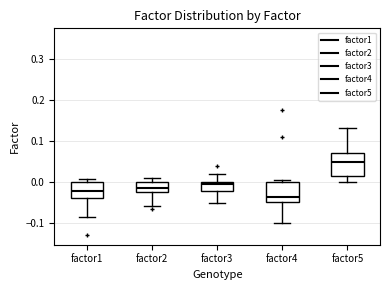

Reading left to right, read every box against the y-axis: the position of its median line, the range the box covers, and the ends of its whiskers. The values are not printed on the chart, so give them approximately, as read against the axis.

factor1: median -0.02, box -0.04 to 0.00, whiskers -0.08 to 0.01
factor2: median -0.01, box -0.02 to 0.00, whiskers -0.06 to 0.01
factor3: median 0.00 (just below the box's upper edge), box -0.02 to 0.00, whiskers -0.05 to 0.02
factor4: median -0.03, box -0.05 to 0.00, whiskers -0.10 to 0.01
factor5: median 0.05, box 0.02 to 0.07, whiskers 0.00 to 0.13